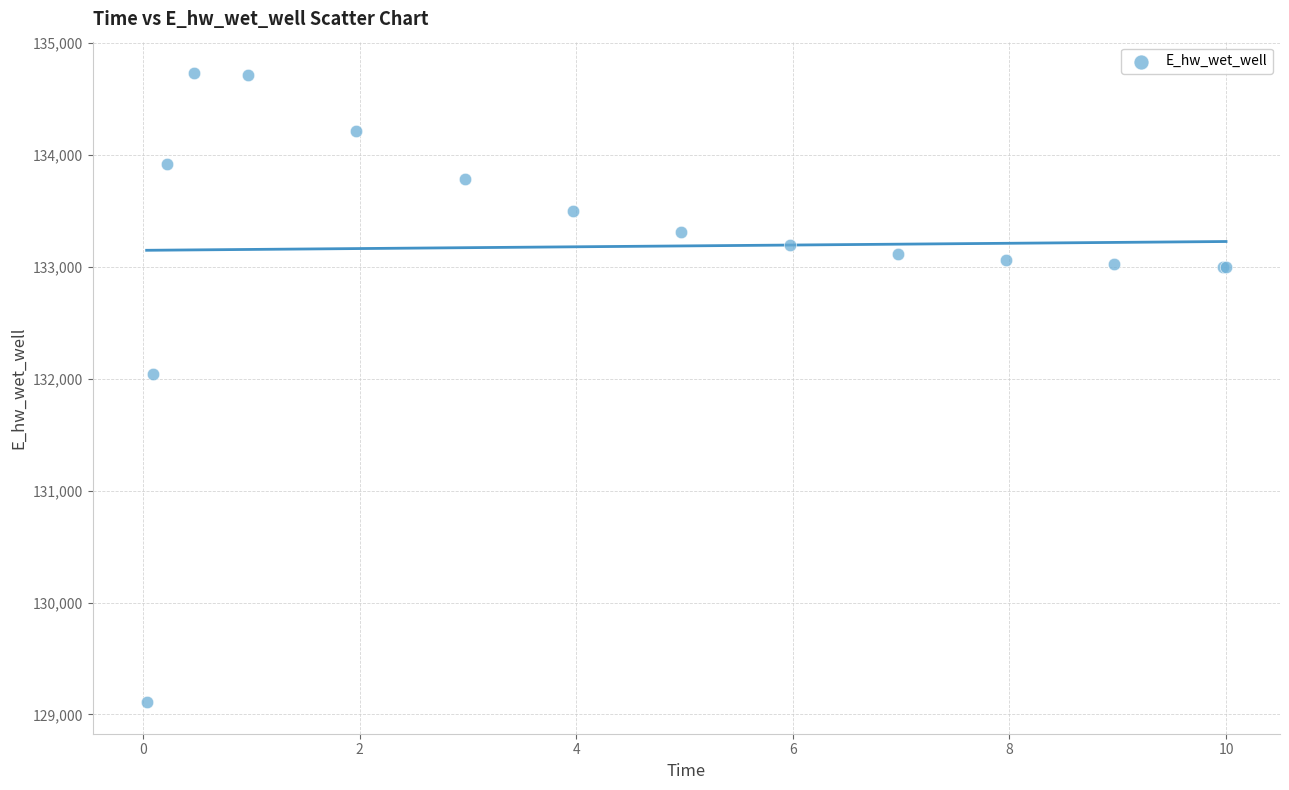

What Y value in the scatter plot is closest to 131920?

132043.3